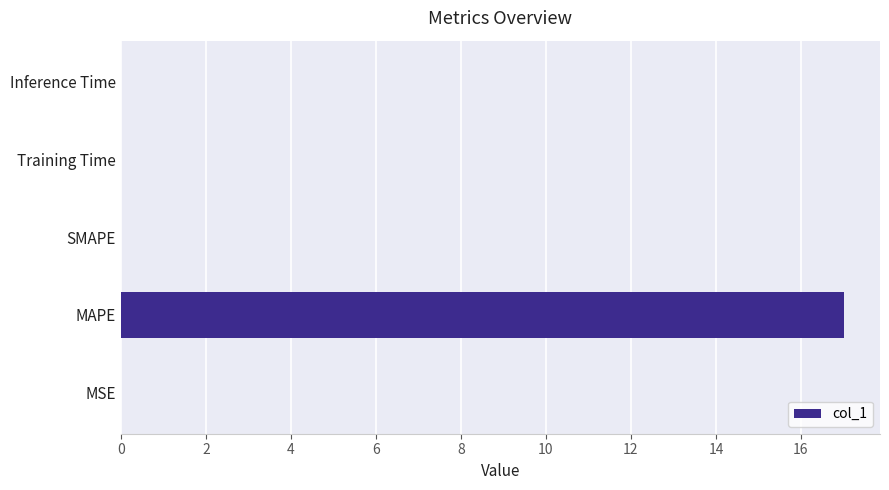

Between SMAPE and MAPE, which is larger?

MAPE